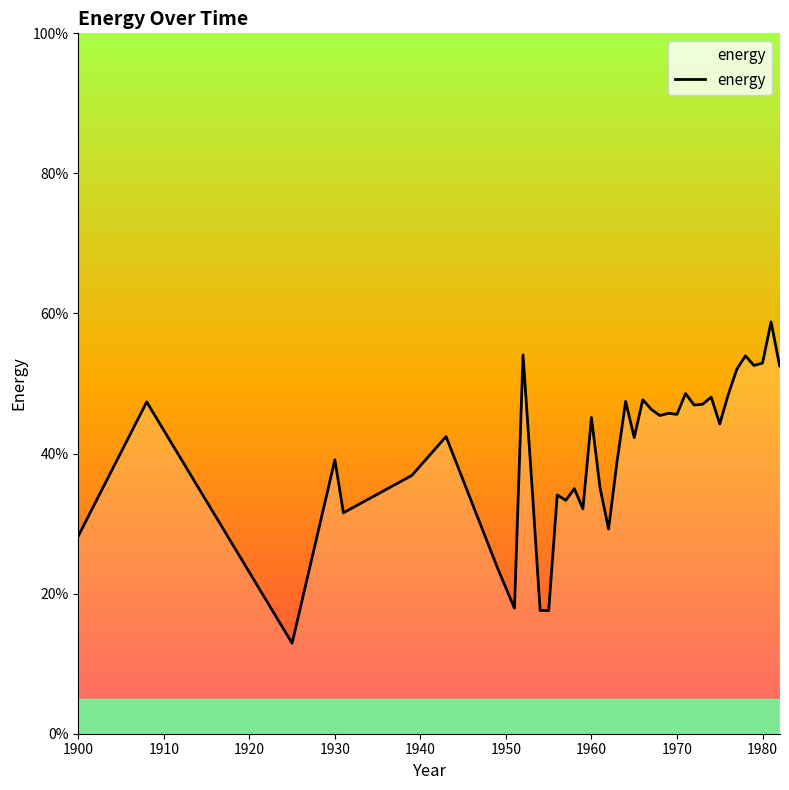

What is the change in value from 1930 to 1960?

+0.1